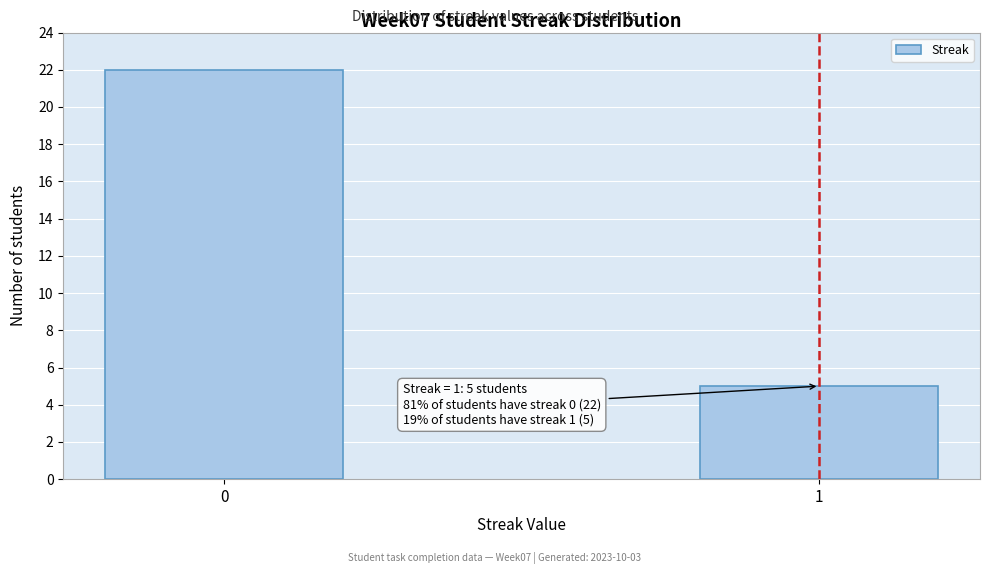

Reading right to left, list all the values displayed in this chart.

1=5	0=22